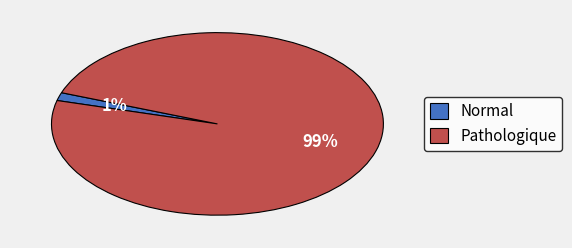

Between Normal and Pathologique, which is larger?

Pathologique